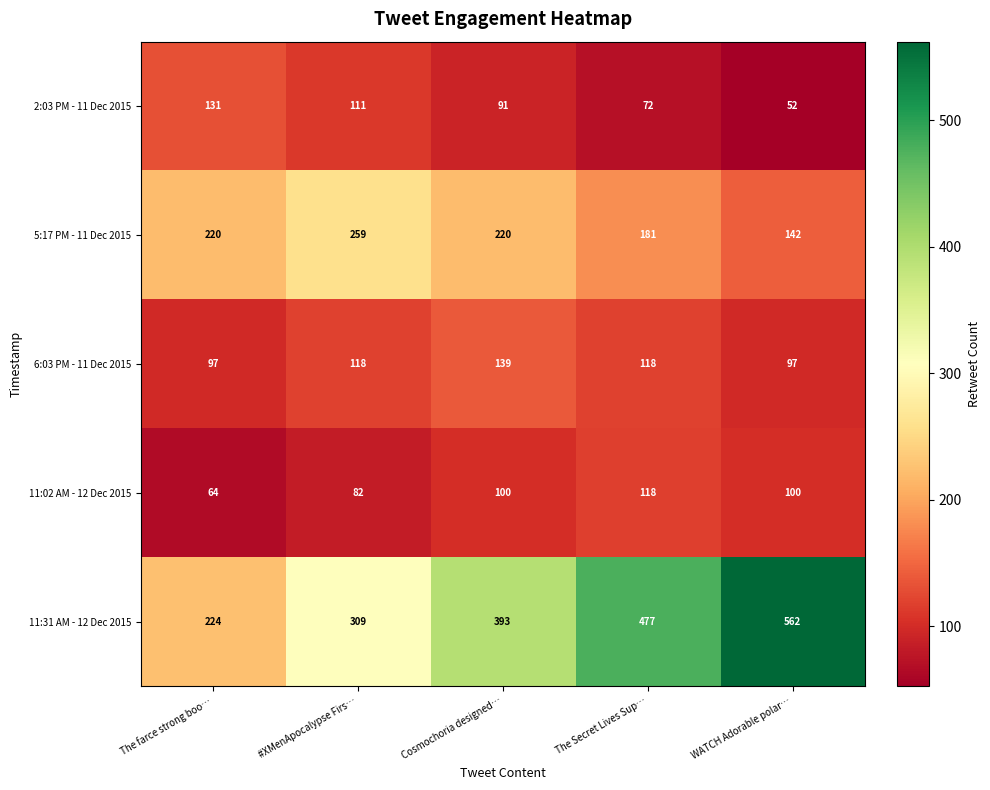

How many 11:02 AM - 12 Dec 2015 values are between 82 and 100?

3